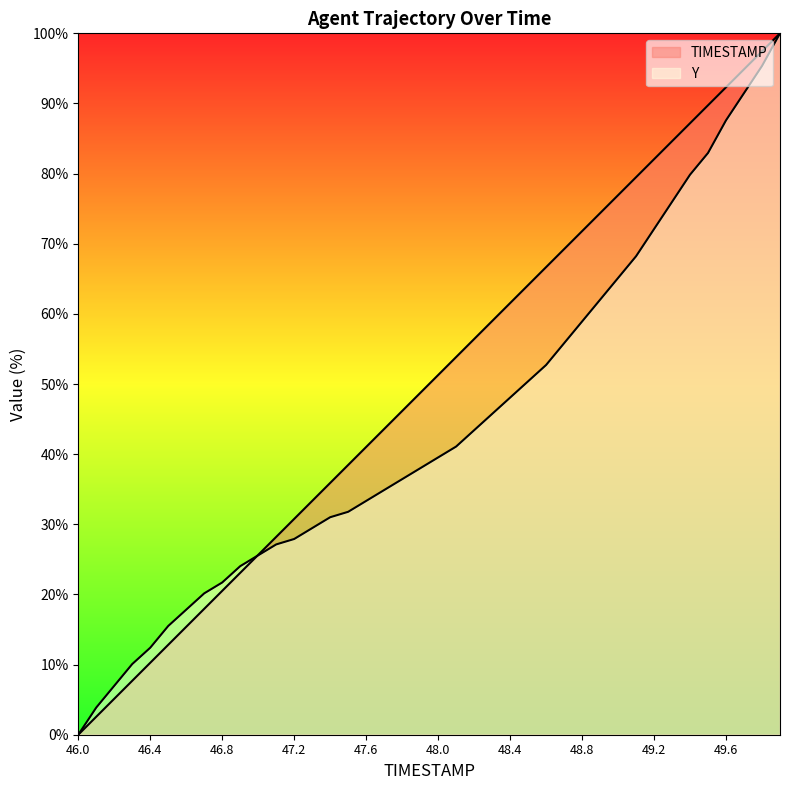

List the series in order of their overall mean, lowest first.

Y, TIMESTAMP